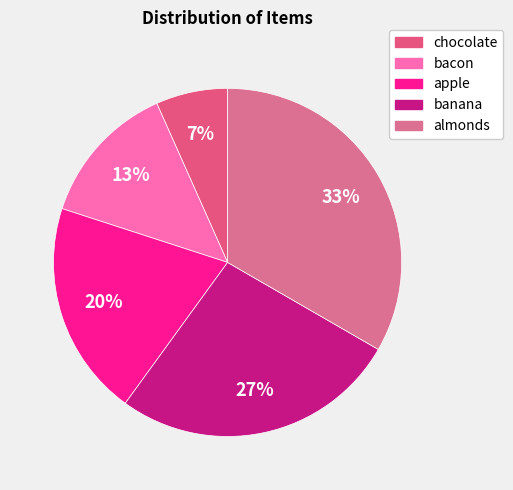

Rank the categories by value from lowest to highest.

chocolate, bacon, apple, banana, almonds